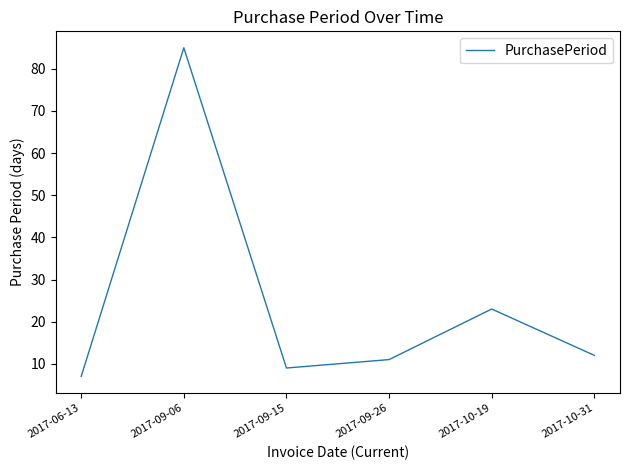

What is the greatest value displayed?

85